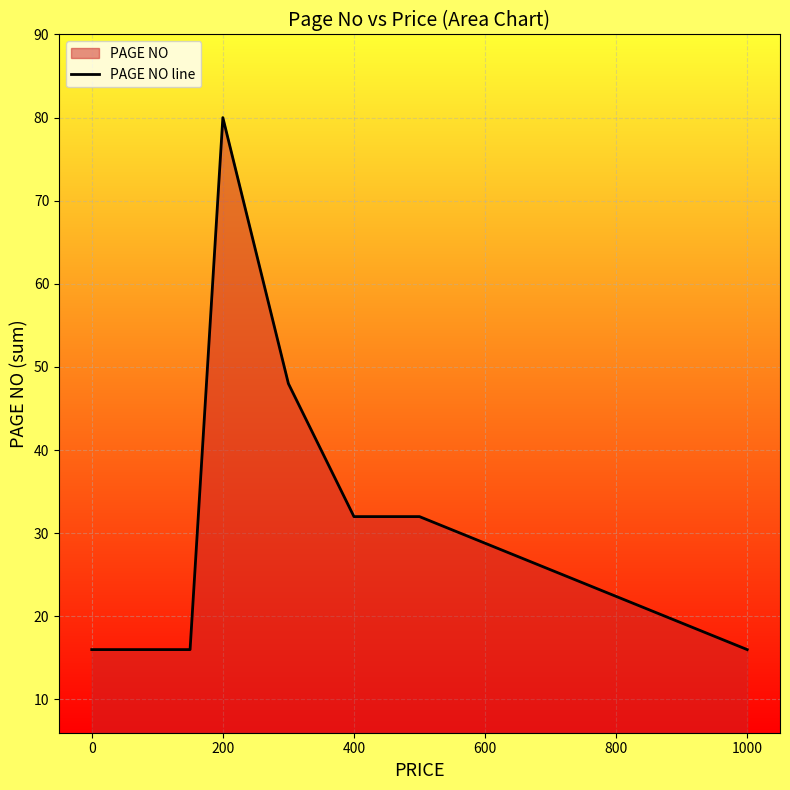

The value at 1000 is 5. True or false?

False